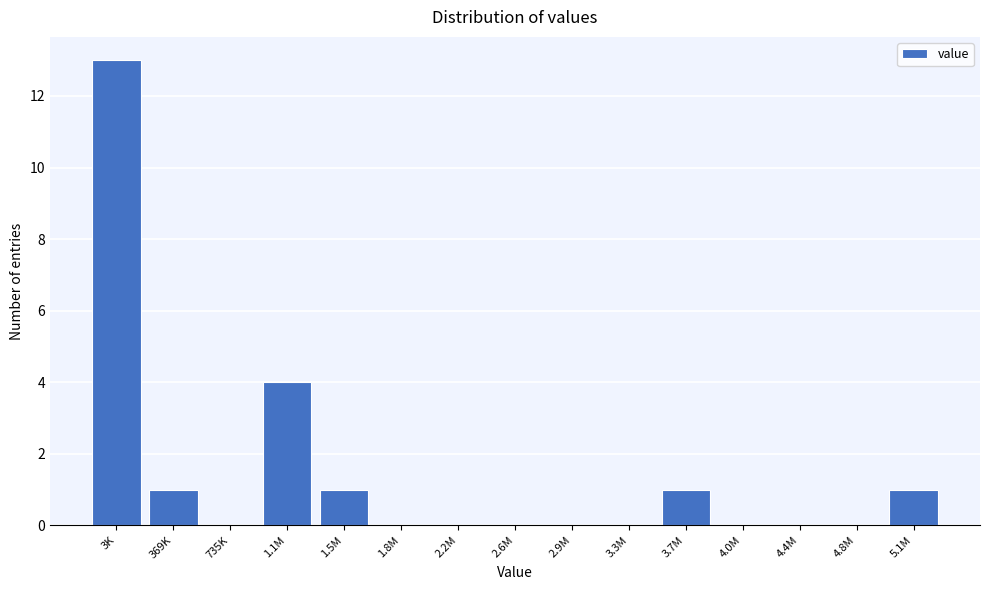

Reading right to left, what are all the values shown in this chart?

5.1M=1	4.8M=0	4.4M=0	4.0M=0	3.7M=1	3.3M=0	2.9M=0	2.6M=0	2.2M=0	1.8M=0	1.5M=1	1.1M=4	735K=0	369K=1	3K=13